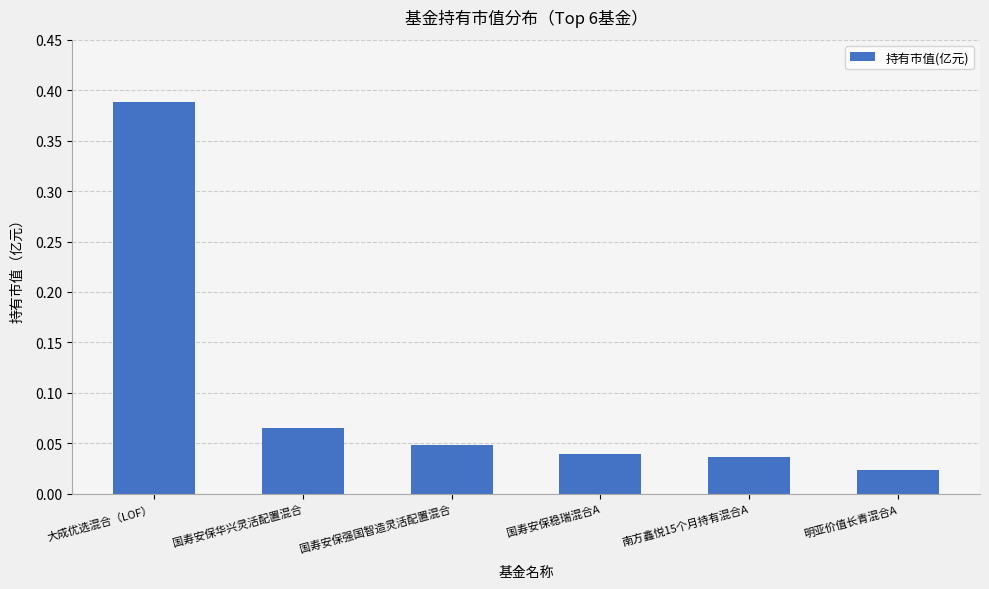

Where is the data nearest to the value 0?

明亚价值长青混合A